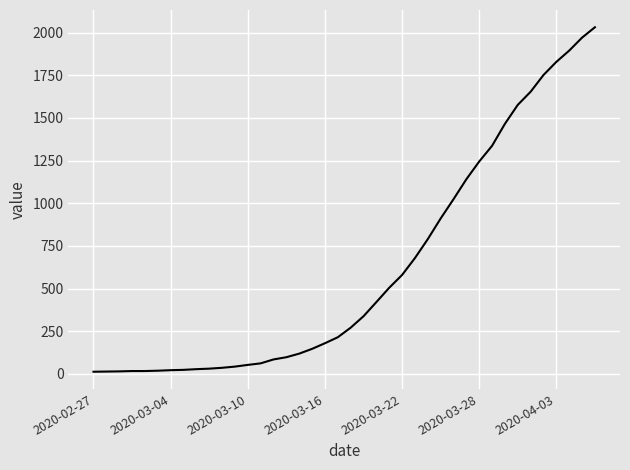

What is the difference between the maximum and minimum values?

2019